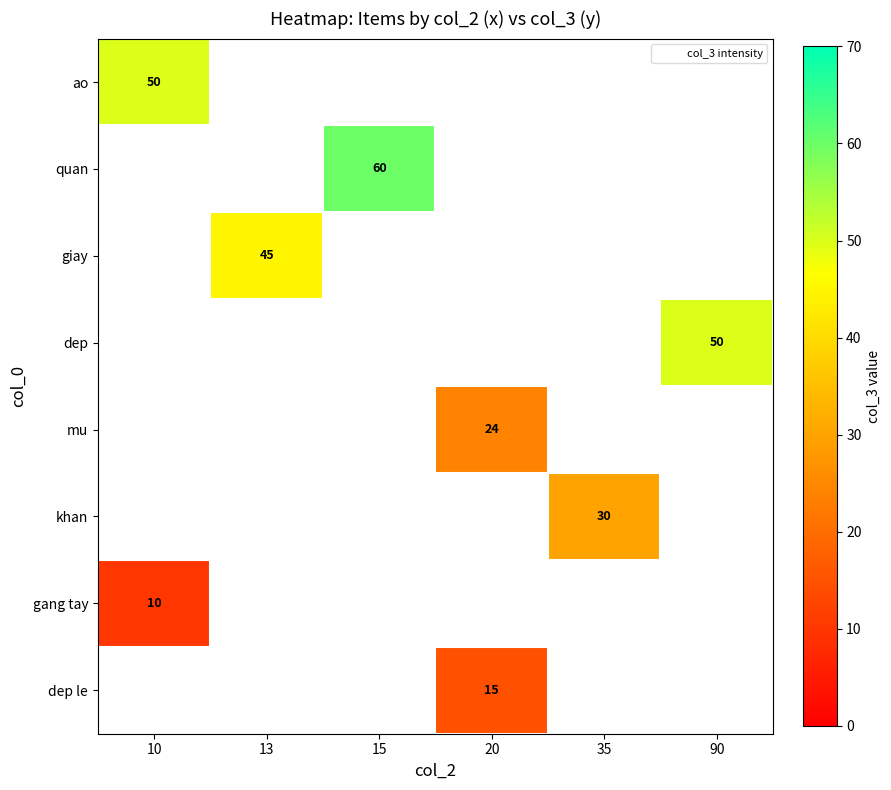

How many series are shown in this chart?

8